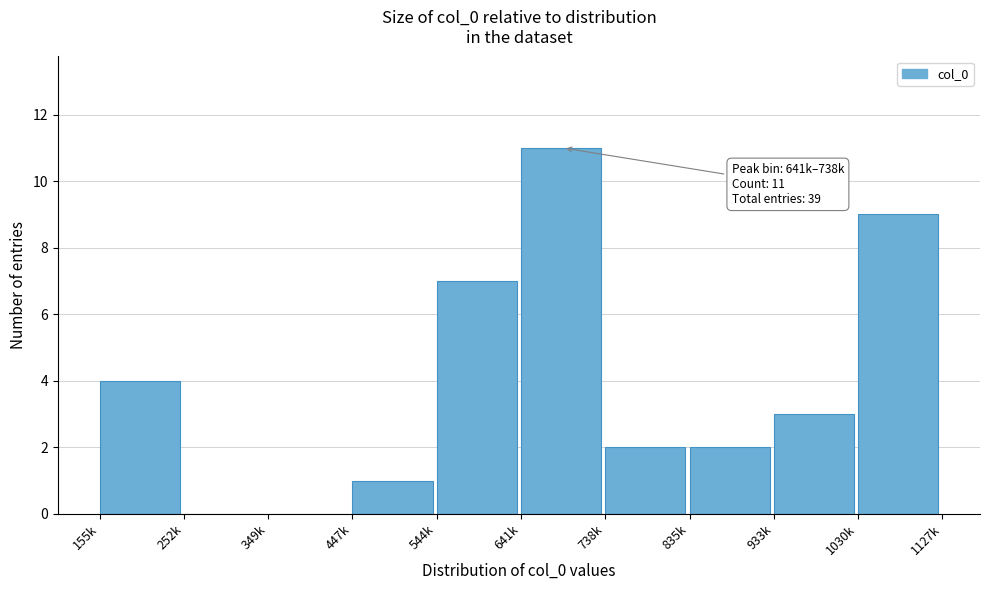

Reading left to right, what are all the values shown in this chart?

155k=4	252k=0	349k=0	447k=1	544k=7	641k=11	738k=2	835k=2	933k=3	1030k=9